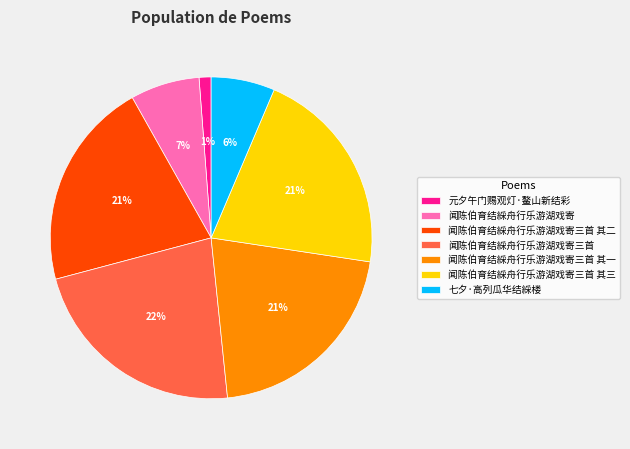

Is there any slice that represents more than half of the pie?

No